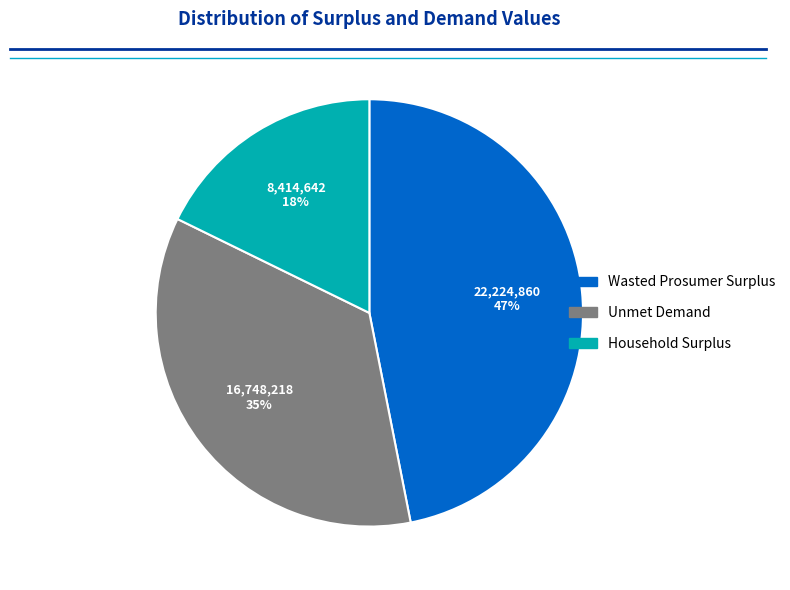

Does Household Surplus represent more than half of the total?

No